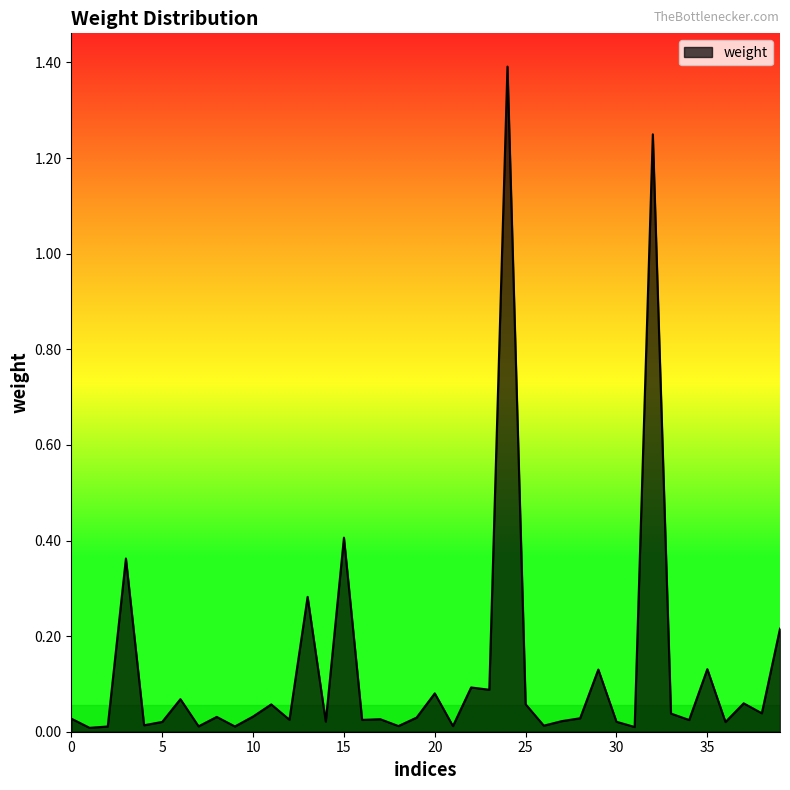

What is the difference between the maximum and minimum values?

1.4